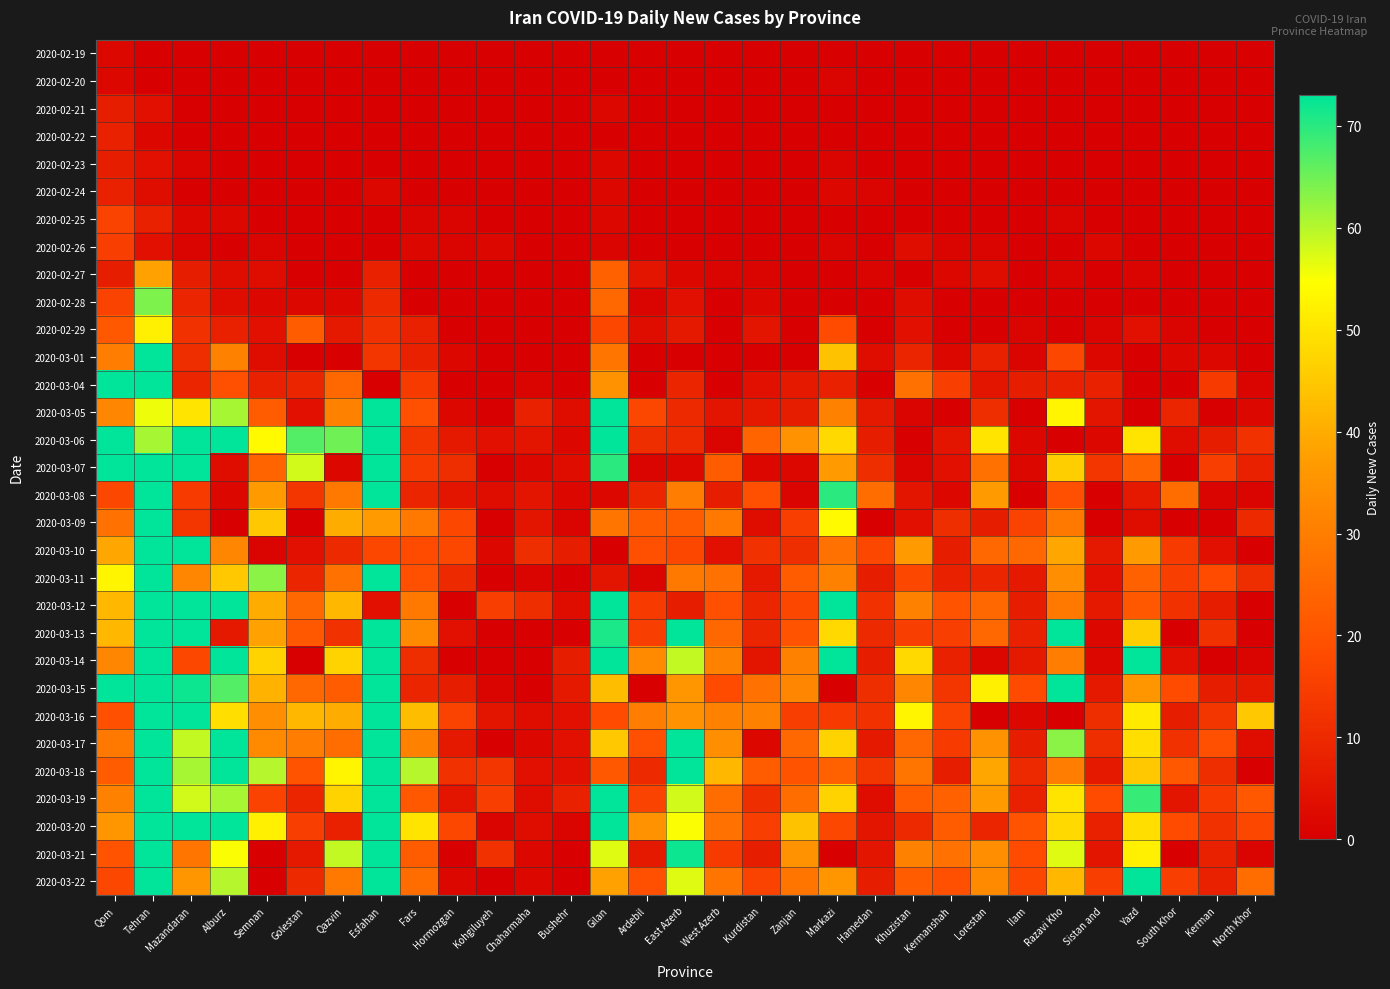

Reading right to left, extract all data points from this chart.

2020-02-19: North Khor=0	Kerman=0	South Khor=0	Yazd=0	Sistan and=0	Razavi Kho=0	Ilam=0	Lorestan=0	Kermanshah=0	Khuzistan=0	Hamedan=0	Markazi=0	Zanjan=0	Kurdistan=0	West Azerb=0	East Azerb=0	Ardebil=0	Gilan=0	Bushehr=0	Chaharmaha=0	Kohgiluyeh=0	Hormozgan=0	Fars=0	Esfahan=0	Qazvin=0	Golestan=0	Semnan=0	Alburz=0	Mazandaran=0	Tehran=0	Qom=2
2020-02-20: North Khor=0	Kerman=0	South Khor=0	Yazd=0	Sistan and=0	Razavi Kho=0	Ilam=0	Lorestan=0	Kermanshah=0	Khuzistan=0	Hamedan=0	Markazi=1	Zanjan=0	Kurdistan=0	West Azerb=0	East Azerb=0	Ardebil=0	Gilan=0	Bushehr=0	Chaharmaha=0	Kohgiluyeh=0	Hormozgan=0	Fars=0	Esfahan=0	Qazvin=0	Golestan=0	Semnan=0	Alburz=0	Mazandaran=0	Tehran=0	Qom=2
2020-02-21: North Khor=0	Kerman=0	South Khor=0	Yazd=0	Sistan and=0	Razavi Kho=0	Ilam=0	Lorestan=0	Kermanshah=0	Khuzistan=0	Hamedan=0	Markazi=0	Zanjan=0	Kurdistan=0	West Azerb=0	East Azerb=0	Ardebil=0	Gilan=2	Bushehr=0	Chaharmaha=0	Kohgiluyeh=0	Hormozgan=0	Fars=0	Esfahan=0	Qazvin=0	Golestan=0	Semnan=0	Alburz=0	Mazandaran=0	Tehran=4	Qom=7
2020-02-22: North Khor=0	Kerman=0	South Khor=0	Yazd=0	Sistan and=0	Razavi Kho=0	Ilam=0	Lorestan=0	Kermanshah=0	Khuzistan=0	Hamedan=0	Markazi=0	Zanjan=0	Kurdistan=0	West Azerb=0	East Azerb=0	Ardebil=0	Gilan=0	Bushehr=0	Chaharmaha=0	Kohgiluyeh=0	Hormozgan=0	Fars=0	Esfahan=0	Qazvin=0	Golestan=0	Semnan=0	Alburz=0	Mazandaran=0	Tehran=2	Qom=8
2020-02-23: North Khor=0	Kerman=0	South Khor=0	Yazd=0	Sistan and=0	Razavi Kho=0	Ilam=0	Lorestan=0	Kermanshah=0	Khuzistan=0	Hamedan=0	Markazi=1	Zanjan=0	Kurdistan=0	West Azerb=0	East Azerb=0	Ardebil=0	Gilan=2	Bushehr=0	Chaharmaha=0	Kohgiluyeh=0	Hormozgan=0	Fars=0	Esfahan=0	Qazvin=0	Golestan=0	Semnan=0	Alburz=0	Mazandaran=1	Tehran=4	Qom=7
2020-02-24: North Khor=0	Kerman=0	South Khor=0	Yazd=0	Sistan and=0	Razavi Kho=0	Ilam=0	Lorestan=0	Kermanshah=0	Khuzistan=0	Hamedan=1	Markazi=2	Zanjan=0	Kurdistan=0	West Azerb=0	East Azerb=0	Ardebil=0	Gilan=2	Bushehr=0	Chaharmaha=0	Kohgiluyeh=0	Hormozgan=0	Fars=0	Esfahan=2	Qazvin=0	Golestan=0	Semnan=0	Alburz=0	Mazandaran=0	Tehran=3	Qom=8
2020-02-25: North Khor=0	Kerman=0	South Khor=0	Yazd=0	Sistan and=0	Razavi Kho=1	Ilam=0	Lorestan=0	Kermanshah=0	Khuzistan=0	Hamedan=0	Markazi=0	Zanjan=0	Kurdistan=0	West Azerb=0	East Azerb=0	Ardebil=0	Gilan=2	Bushehr=0	Chaharmaha=0	Kohgiluyeh=0	Hormozgan=1	Fars=1	Esfahan=0	Qazvin=0	Golestan=0	Semnan=0	Alburz=2	Mazandaran=2	Tehran=8	Qom=16
2020-02-26: North Khor=0	Kerman=0	South Khor=0	Yazd=0	Sistan and=2	Razavi Kho=0	Ilam=0	Lorestan=1	Kermanshah=1	Khuzistan=3	Hamedan=0	Markazi=1	Zanjan=0	Kurdistan=0	West Azerb=0	East Azerb=0	Ardebil=0	Gilan=1	Bushehr=0	Chaharmaha=0	Kohgiluyeh=2	Hormozgan=1	Fars=2	Esfahan=0	Qazvin=0	Golestan=0	Semnan=1	Alburz=0	Mazandaran=1	Tehran=4	Qom=15
2020-02-27: North Khor=0	Kerman=0	South Khor=0	Yazd=1	Sistan and=0	Razavi Kho=1	Ilam=0	Lorestan=3	Kermanshah=2	Khuzistan=0	Hamedan=1	Markazi=0	Zanjan=0	Kurdistan=1	West Azerb=1	East Azerb=2	Ardebil=5	Gilan=23	Bushehr=0	Chaharmaha=0	Kohgiluyeh=0	Hormozgan=0	Fars=0	Esfahan=8	Qazvin=0	Golestan=0	Semnan=3	Alburz=3	Mazandaran=7	Tehran=38	Qom=7
2020-02-28: North Khor=0	Kerman=0	South Khor=0	Yazd=0	Sistan and=0	Razavi Kho=0	Ilam=0	Lorestan=0	Kermanshah=0	Khuzistan=3	Hamedan=0	Markazi=0	Zanjan=0	Kurdistan=2	West Azerb=0	East Azerb=4	Ardebil=1	Gilan=25	Bushehr=0	Chaharmaha=0	Kohgiluyeh=0	Hormozgan=0	Fars=0	Esfahan=10	Qazvin=2	Golestan=2	Semnan=2	Alburz=3	Mazandaran=9	Tehran=64	Qom=16
2020-02-29: North Khor=0	Kerman=0	South Khor=1	Yazd=4	Sistan and=1	Razavi Kho=0	Ilam=1	Lorestan=0	Kermanshah=0	Khuzistan=4	Hamedan=0	Markazi=18	Zanjan=0	Kurdistan=5	West Azerb=0	East Azerb=6	Ardebil=3	Gilan=17	Bushehr=0	Chaharmaha=0	Kohgiluyeh=0	Hormozgan=0	Fars=8	Esfahan=12	Qazvin=6	Golestan=22	Semnan=4	Alburz=8	Mazandaran=12	Tehran=52	Qom=21
2020-03-01: North Khor=0	Kerman=2	South Khor=2	Yazd=0	Sistan and=2	Razavi Kho=17	Ilam=1	Lorestan=8	Kermanshah=2	Khuzistan=9	Hamedan=3	Markazi=44	Zanjan=0	Kurdistan=0	West Azerb=0	East Azerb=0	Ardebil=0	Gilan=28	Bushehr=0	Chaharmaha=0	Kohgiluyeh=0	Hormozgan=2	Fars=8	Esfahan=13	Qazvin=0	Golestan=0	Semnan=3	Alburz=31	Mazandaran=11	Tehran=170	Qom=30
2020-03-04: North Khor=1	Kerman=14	South Khor=0	Yazd=0	Sistan and=8	Razavi Kho=8	Ilam=7	Lorestan=5	Kermanshah=15	Khuzistan=27	Hamedan=0	Markazi=8	Zanjan=6	Kurdistan=4	West Azerb=0	East Azerb=9	Ardebil=0	Gilan=35	Bushehr=0	Chaharmaha=1	Kohgiluyeh=0	Hormozgan=0	Fars=14	Esfahan=0	Qazvin=25	Golestan=9	Semnan=8	Alburz=19	Mazandaran=9	Tehran=253	Qom=101
2020-03-05: North Khor=2	Kerman=0	South Khor=9	Yazd=0	Sistan and=5	Razavi Kho=53	Ilam=0	Lorestan=11	Kermanshah=0	Khuzistan=1	Hamedan=6	Markazi=31	Zanjan=7	Kurdistan=6	West Azerb=5	East Azerb=10	Ardebil=17	Gilan=80	Bushehr=3	Chaharmaha=8	Kohgiluyeh=0	Hormozgan=2	Fars=19	Esfahan=118	Qazvin=31	Golestan=4	Semnan=22	Alburz=61	Mazandaran=50	Tehran=56	Qom=32
2020-03-06: North Khor=12	Kerman=7	South Khor=3	Yazd=50	Sistan and=2	Razavi Kho=0	Ilam=2	Lorestan=50	Kermanshah=5	Khuzistan=0	Hamedan=7	Markazi=48	Zanjan=35	Kurdistan=24	West Azerb=1	East Azerb=10	Ardebil=11	Gilan=91	Bushehr=2	Chaharmaha=5	Kohgiluyeh=4	Hormozgan=6	Fars=13	Esfahan=150	Qazvin=65	Golestan=67	Semnan=54	Alburz=129	Mazandaran=180	Tehran=61	Qom=137
2020-03-07: North Khor=8	Kerman=15	South Khor=0	Yazd=24	Sistan and=13	Razavi Kho=46	Ilam=2	Lorestan=27	Kermanshah=4	Khuzistan=1	Hamedan=11	Markazi=37	Zanjan=2	Kurdistan=2	West Azerb=22	East Azerb=2	Ardebil=1	Gilan=70	Bushehr=3	Chaharmaha=2	Kohgiluyeh=0	Hormozgan=11	Fars=14	Esfahan=96	Qazvin=2	Golestan=58	Semnan=24	Alburz=3	Mazandaran=305	Tehran=126	Qom=145
2020-03-08: North Khor=1	Kerman=1	South Khor=26	Yazd=6	Sistan and=0	Razavi Kho=19	Ilam=0	Lorestan=37	Kermanshah=2	Khuzistan=5	Hamedan=26	Markazi=70	Zanjan=1	Kurdistan=19	West Azerb=7	East Azerb=30	Ardebil=9	Gilan=2	Bushehr=2	Chaharmaha=5	Kohgiluyeh=3	Hormozgan=5	Fars=9	Esfahan=80	Qazvin=29	Golestan=13	Semnan=37	Alburz=2	Mazandaran=14	Tehran=266	Qom=17
2020-03-09: North Khor=10	Kerman=0	South Khor=0	Yazd=3	Sistan and=0	Razavi Kho=29	Ilam=16	Lorestan=7	Kermanshah=11	Khuzistan=4	Hamedan=0	Markazi=54	Zanjan=15	Kurdistan=3	West Azerb=29	East Azerb=22	Ardebil=22	Gilan=28	Bushehr=1	Chaharmaha=5	Kohgiluyeh=0	Hormozgan=17	Fars=29	Esfahan=37	Qazvin=40	Golestan=0	Semnan=45	Alburz=0	Mazandaran=13	Tehran=140	Qom=27
2020-03-10: North Khor=0	Kerman=4	South Khor=14	Yazd=37	Sistan and=6	Razavi Kho=39	Ilam=25	Lorestan=25	Kermanshah=7	Khuzistan=37	Hamedan=17	Markazi=27	Zanjan=11	Kurdistan=12	West Azerb=4	East Azerb=17	Ardebil=19	Gilan=0	Bushehr=7	Chaharmaha=11	Kohgiluyeh=2	Hormozgan=17	Fars=18	Esfahan=17	Qazvin=10	Golestan=4	Semnan=1	Alburz=32	Mazandaran=253	Tehran=169	Qom=39
2020-03-11: North Khor=11	Kerman=18	South Khor=15	Yazd=23	Sistan and=4	Razavi Kho=34	Ilam=6	Lorestan=9	Kermanshah=8	Khuzistan=17	Hamedan=7	Markazi=31	Zanjan=22	Kurdistan=6	West Azerb=27	East Azerb=29	Ardebil=1	Gilan=5	Bushehr=0	Chaharmaha=1	Kohgiluyeh=0	Hormozgan=10	Fars=19	Esfahan=170	Qazvin=27	Golestan=9	Semnan=63	Alburz=45	Mazandaran=32	Tehran=256	Qom=53
2020-03-12: North Khor=0	Kerman=7	South Khor=12	Yazd=21	Sistan and=6	Razavi Kho=29	Ilam=7	Lorestan=25	Kermanshah=20	Khuzistan=31	Hamedan=12	Markazi=88	Zanjan=17	Kurdistan=9	West Azerb=19	East Azerb=7	Ardebil=14	Gilan=84	Bushehr=3	Chaharmaha=11	Kohgiluyeh=15	Hormozgan=0	Fars=29	Esfahan=4	Qazvin=42	Golestan=25	Semnan=40	Alburz=74	Mazandaran=79	Tehran=303	Qom=42
2020-03-13: North Khor=0	Kerman=12	South Khor=0	Yazd=46	Sistan and=2	Razavi Kho=110	Ilam=8	Lorestan=25	Kermanshah=15	Khuzistan=15	Hamedan=10	Markazi=48	Zanjan=20	Kurdistan=9	West Azerb=25	East Azerb=97	Ardebil=15	Gilan=71	Bushehr=0	Chaharmaha=0	Kohgiluyeh=0	Hormozgan=4	Fars=33	Esfahan=110	Qazvin=12	Golestan=21	Semnan=38	Alburz=6	Mazandaran=192	Tehran=303	Qom=42
2020-03-14: North Khor=1	Kerman=0	South Khor=4	Yazd=73	Sistan and=2	Razavi Kho=30	Ilam=6	Lorestan=2	Kermanshah=8	Khuzistan=48	Hamedan=7	Markazi=115	Zanjan=31	Kurdistan=5	West Azerb=31	East Azerb=59	Ardebil=33	Gilan=113	Bushehr=7	Chaharmaha=0	Kohgiluyeh=0	Hormozgan=0	Fars=11	Esfahan=155	Qazvin=47	Golestan=0	Semnan=47	Alburz=134	Mazandaran=17	Tehran=347	Qom=32
2020-03-15: North Khor=6	Kerman=7	South Khor=18	Yazd=36	Sistan and=6	Razavi Kho=143	Ilam=18	Lorestan=52	Kermanshah=13	Khuzistan=32	Hamedan=11	Markazi=0	Zanjan=32	Kurdistan=27	West Azerb=18	East Azerb=36	Ardebil=0	Gilan=43	Bushehr=6	Chaharmaha=0	Kohgiluyeh=1	Hormozgan=7	Fars=9	Esfahan=126	Qazvin=22	Golestan=25	Semnan=41	Alburz=67	Mazandaran=72	Tehran=251	Qom=84
2020-03-16: North Khor=45	Kerman=13	South Khor=7	Yazd=51	Sistan and=11	Razavi Kho=0	Ilam=2	Lorestan=0	Kermanshah=16	Khuzistan=53	Hamedan=12	Markazi=14	Zanjan=15	Kurdistan=31	West Azerb=31	East Azerb=35	Ardebil=30	Gilan=18	Bushehr=4	Chaharmaha=3	Kohgiluyeh=5	Hormozgan=16	Fars=43	Esfahan=118	Qazvin=40	Golestan=42	Semnan=34	Alburz=49	Mazandaran=96	Tehran=200	Qom=19
2020-03-17: North Khor=3	Kerman=19	South Khor=12	Yazd=49	Sistan and=11	Razavi Kho=63	Ilam=7	Lorestan=35	Kermanshah=14	Khuzistan=25	Hamedan=6	Markazi=47	Zanjan=25	Kurdistan=2	West Azerb=34	East Azerb=78	Ardebil=19	Gilan=45	Bushehr=4	Chaharmaha=2	Kohgiluyeh=0	Hormozgan=6	Fars=31	Esfahan=75	Qazvin=26	Golestan=30	Semnan=33	Alburz=116	Mazandaran=59	Tehran=273	Qom=29
2020-03-18: North Khor=0	Kerman=11	South Khor=21	Yazd=45	Sistan and=6	Razavi Kho=30	Ilam=10	Lorestan=39	Kermanshah=7	Khuzistan=28	Hamedan=13	Markazi=23	Zanjan=20	Kurdistan=22	West Azerb=42	East Azerb=84	Ardebil=10	Gilan=21	Bushehr=4	Chaharmaha=4	Kohgiluyeh=13	Hormozgan=12	Fars=60	Esfahan=162	Qazvin=53	Golestan=20	Semnan=60	Alburz=76	Mazandaran=61	Tehran=213	Qom=22
2020-03-19: North Khor=21	Kerman=14	South Khor=5	Yazd=69	Sistan and=18	Razavi Kho=50	Ilam=8	Lorestan=37	Kermanshah=23	Khuzistan=22	Hamedan=3	Markazi=47	Zanjan=26	Kurdistan=11	West Azerb=26	East Azerb=58	Ardebil=16	Gilan=73	Bushehr=8	Chaharmaha=3	Kohgiluyeh=15	Hormozgan=5	Fars=21	Esfahan=108	Qazvin=47	Golestan=9	Semnan=16	Alburz=61	Mazandaran=58	Tehran=137	Qom=31
2020-03-20: North Khor=17	Kerman=12	South Khor=18	Yazd=49	Sistan and=8	Razavi Kho=48	Ilam=20	Lorestan=9	Kermanshah=22	Khuzistan=10	Hamedan=5	Markazi=17	Zanjan=44	Kurdistan=15	West Azerb=27	East Azerb=55	Ardebil=35	Gilan=99	Bushehr=1	Chaharmaha=3	Kohgiluyeh=1	Hormozgan=17	Fars=50	Esfahan=145	Qazvin=8	Golestan=15	Semnan=52	Alburz=95	Mazandaran=84	Tehran=220	Qom=36
2020-03-21: North Khor=1	Kerman=8	South Khor=0	Yazd=52	Sistan and=5	Razavi Kho=57	Ilam=18	Lorestan=34	Kermanshah=27	Khuzistan=31	Hamedan=5	Markazi=0	Zanjan=35	Kurdistan=7	West Azerb=14	East Azerb=72	Ardebil=6	Gilan=57	Bushehr=0	Chaharmaha=2	Kohgiluyeh=12	Hormozgan=0	Fars=22	Esfahan=101	Qazvin=59	Golestan=6	Semnan=0	Alburz=55	Mazandaran=28	Tehran=232	Qom=20
2020-03-22: North Khor=26	Kerman=8	South Khor=15	Yazd=84	Sistan and=15	Razavi Kho=42	Ilam=17	Lorestan=33	Kermanshah=19	Khuzistan=22	Hamedan=7	Markazi=36	Zanjan=28	Kurdistan=16	West Azerb=28	East Azerb=57	Ardebil=19	Gilan=38	Bushehr=0	Chaharmaha=2	Kohgiluyeh=0	Hormozgan=2	Fars=26	Esfahan=87	Qazvin=29	Golestan=10	Semnan=0	Alburz=60	Mazandaran=36	Tehran=249	Qom=17